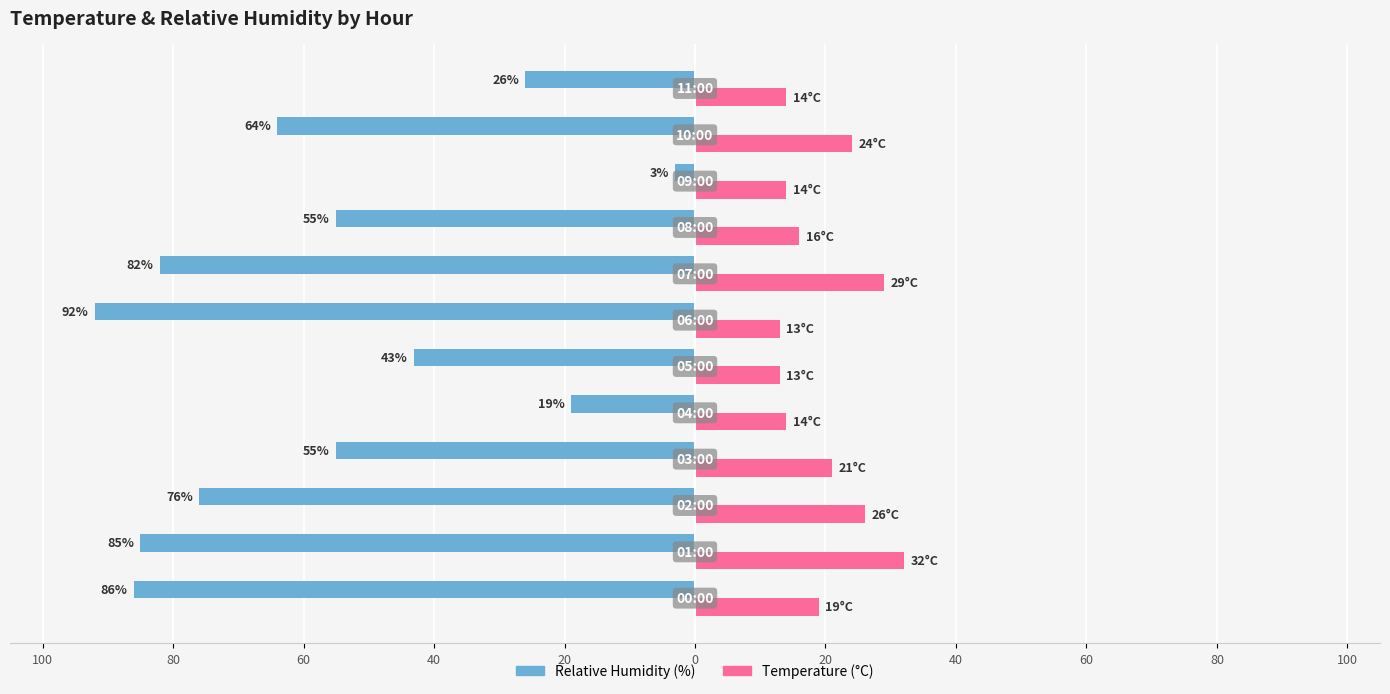

Reading left to right, what are all the values shown in this chart?

Relative Humidity (%): -86	-85	-76	-55	-19	-43	-92	-82	-55	-3	-64	-26
Temperature (°C): 19	32	26	21	14	13	13	29	16	14	24	14